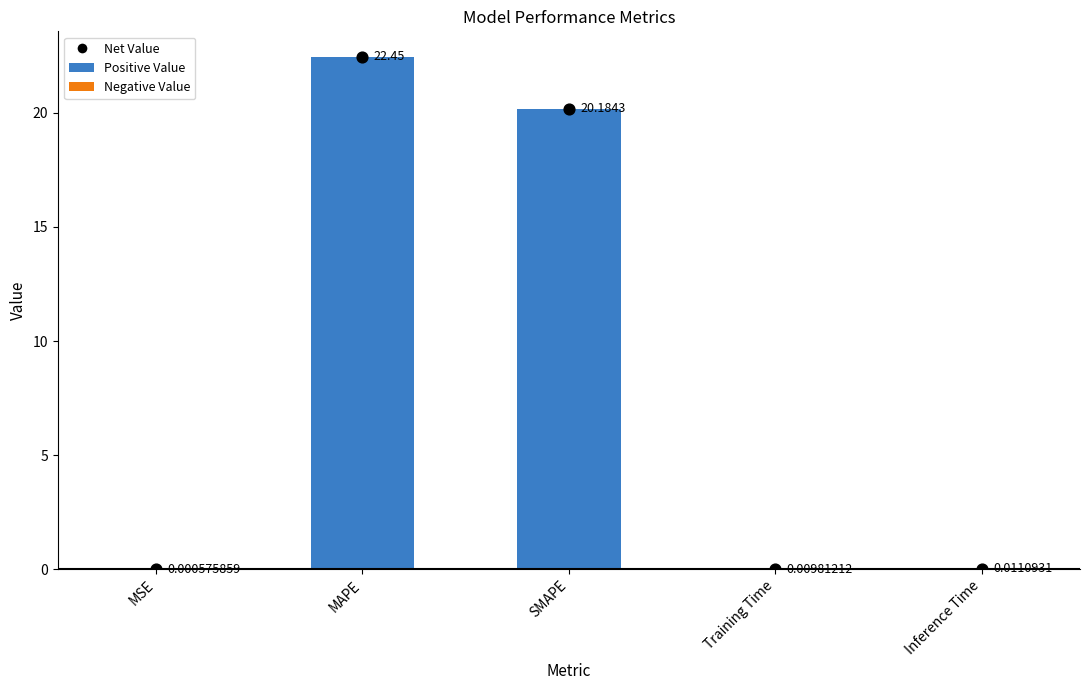

What is the total value across all series at MAPE?

44.9